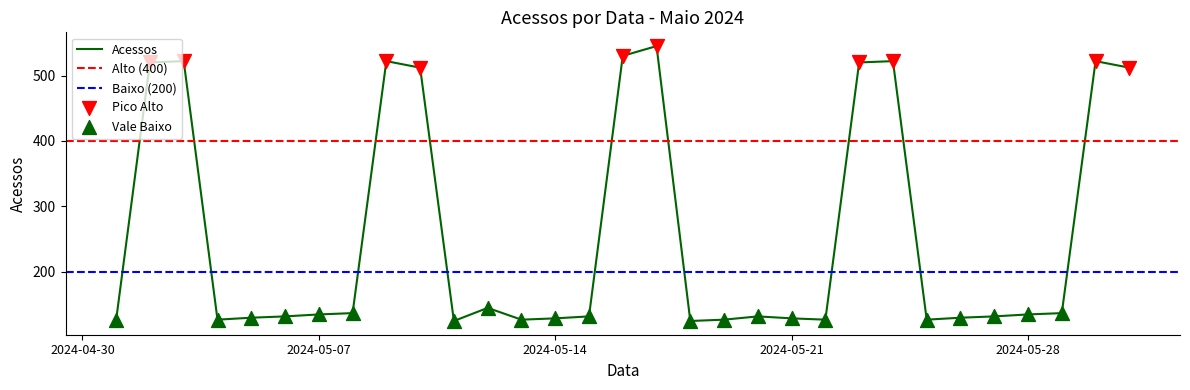

Between 2024-05-26 and 2024-05-04, which is larger?

2024-05-26